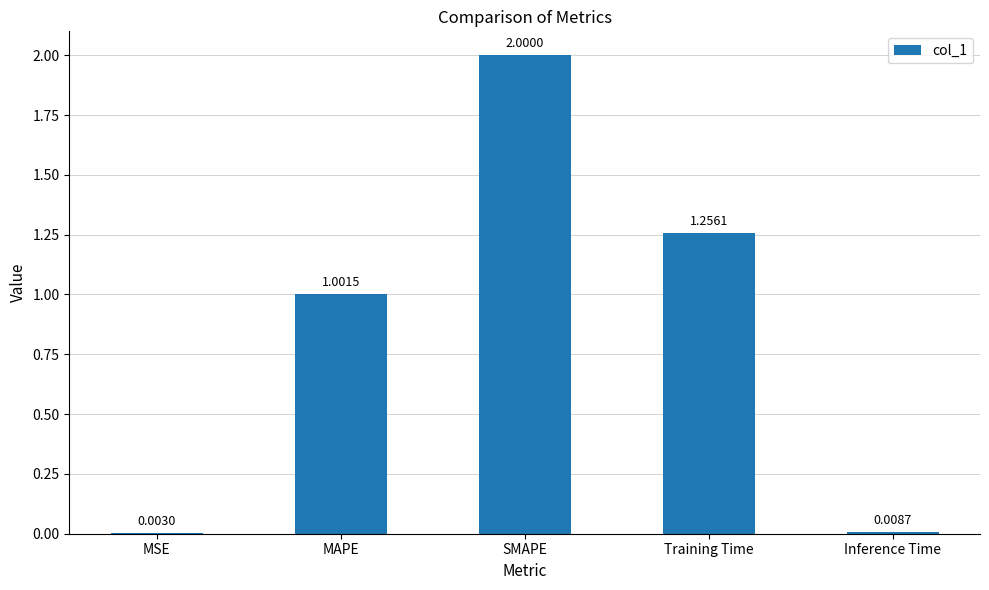

The chart shows a value of 2.0 at Training Time. True or false?

False